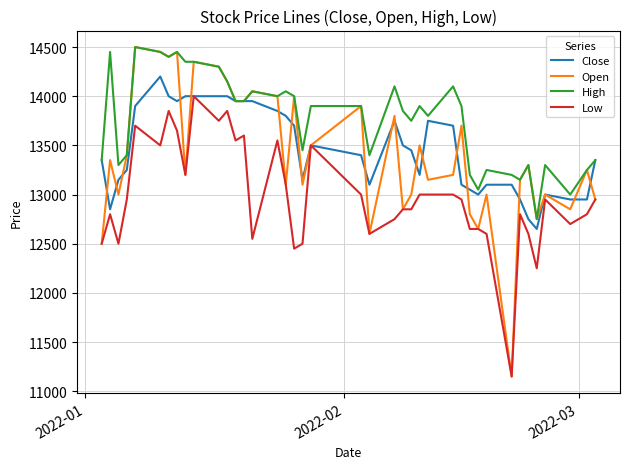

What is the maximum value for Low?

14000